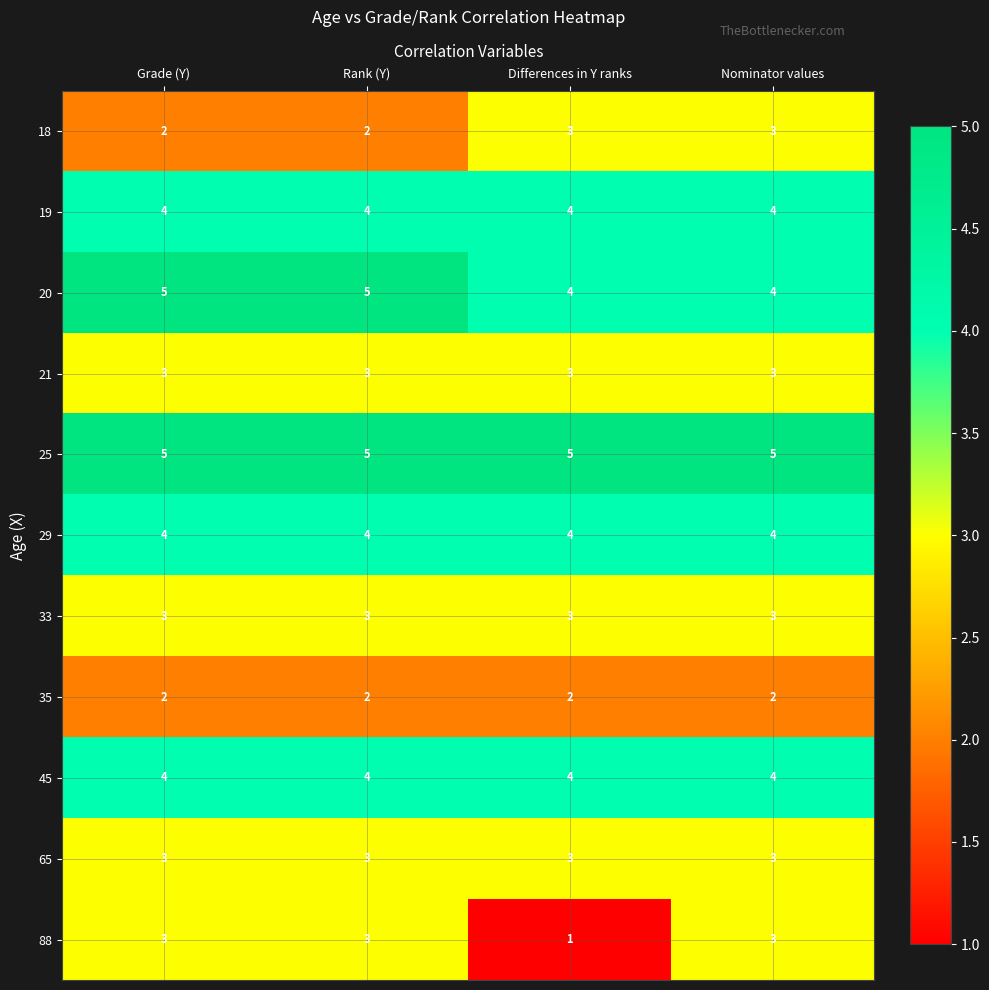

True or false: 21 has a value of 4 at Nominator values.

False